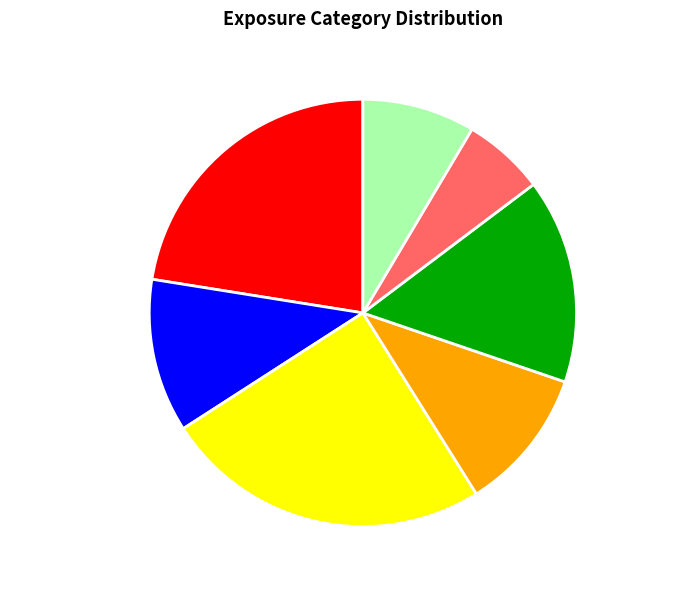

Which slice is the largest?

Combination